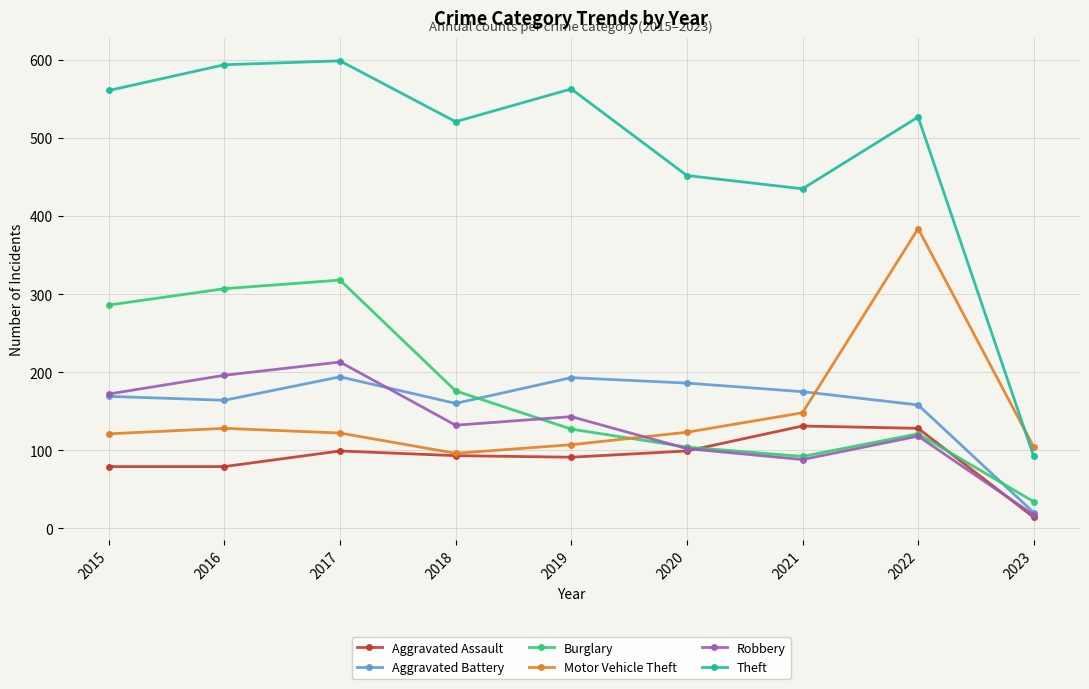

At which category is the sum across all series the highest?

2017